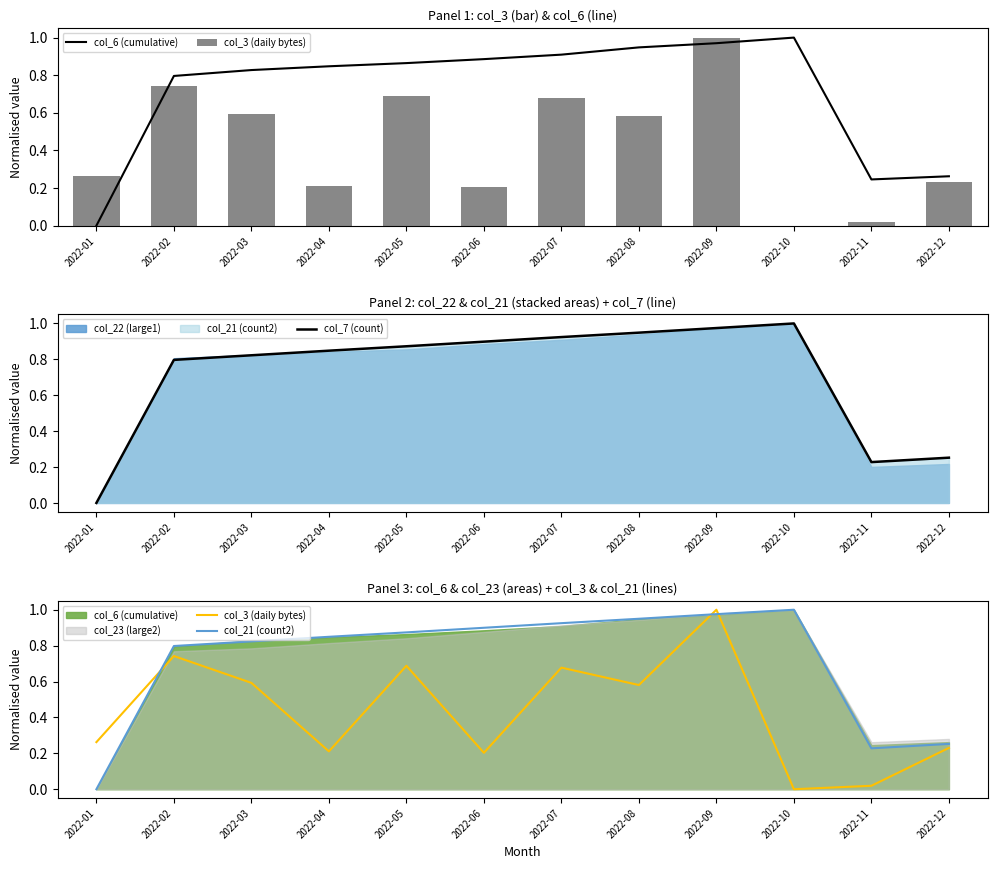

Which category has the highest value across all series?

2022-10